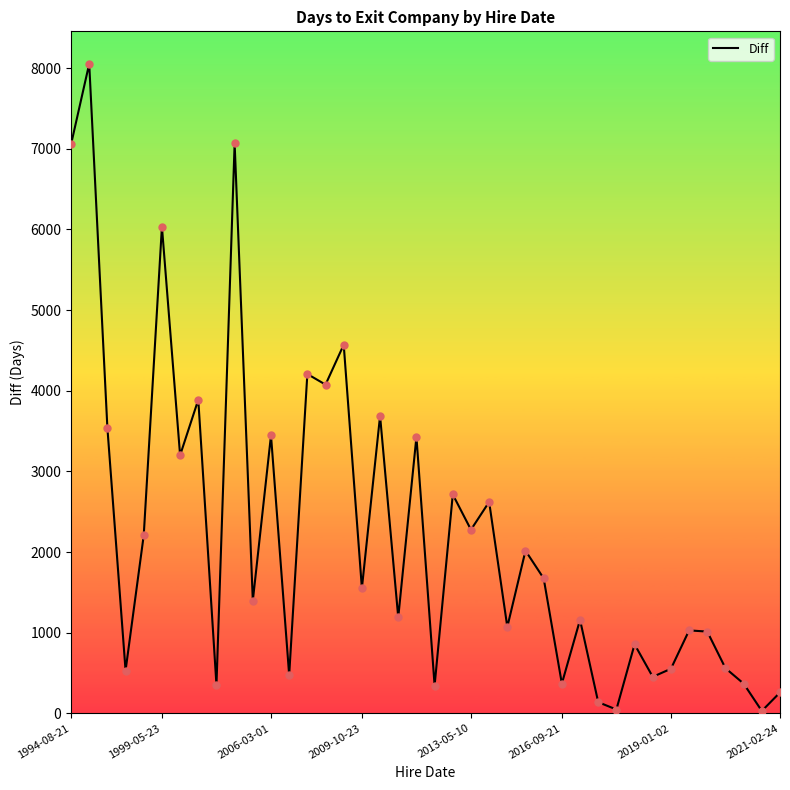

What is the maximum value shown in the chart?

8054